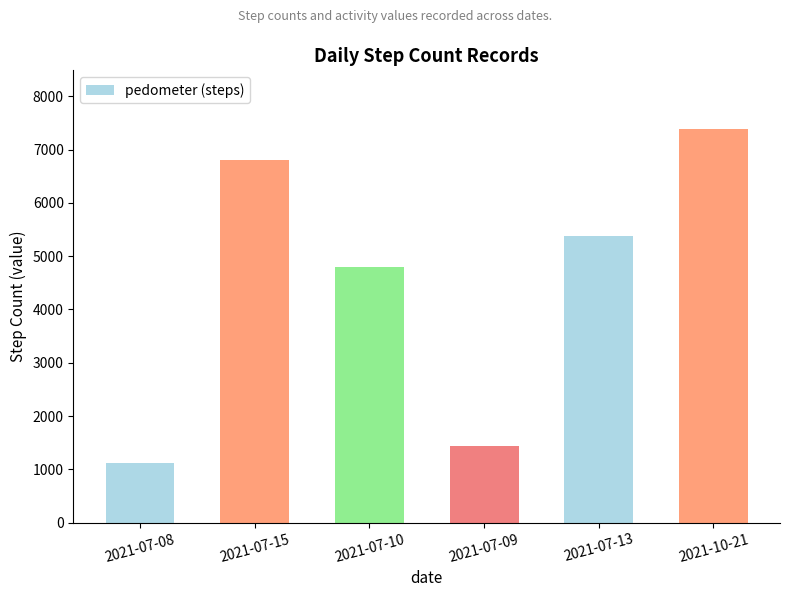

What is the average value?

4483